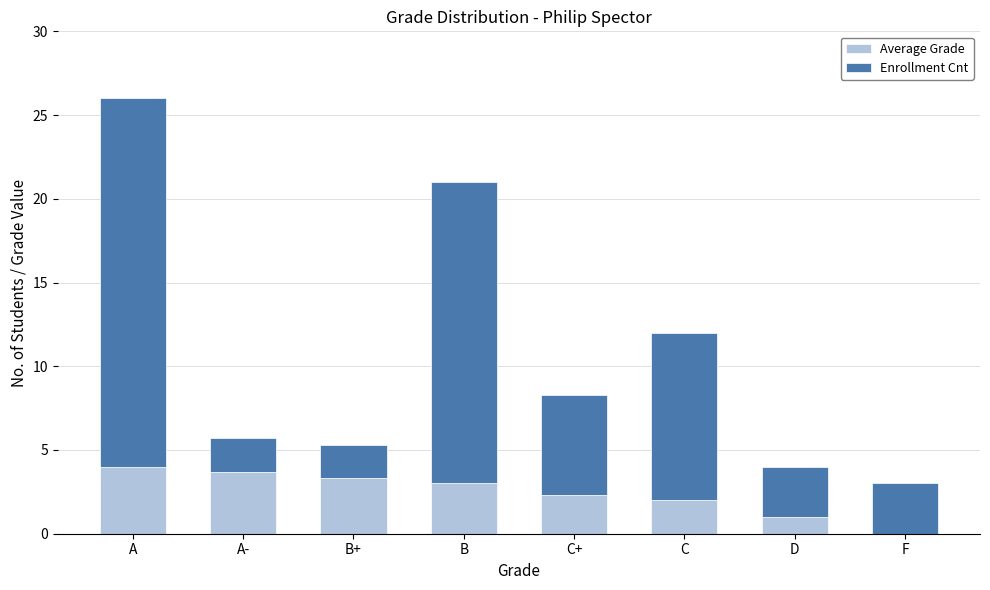

At which category is the sum across all series the highest?

A